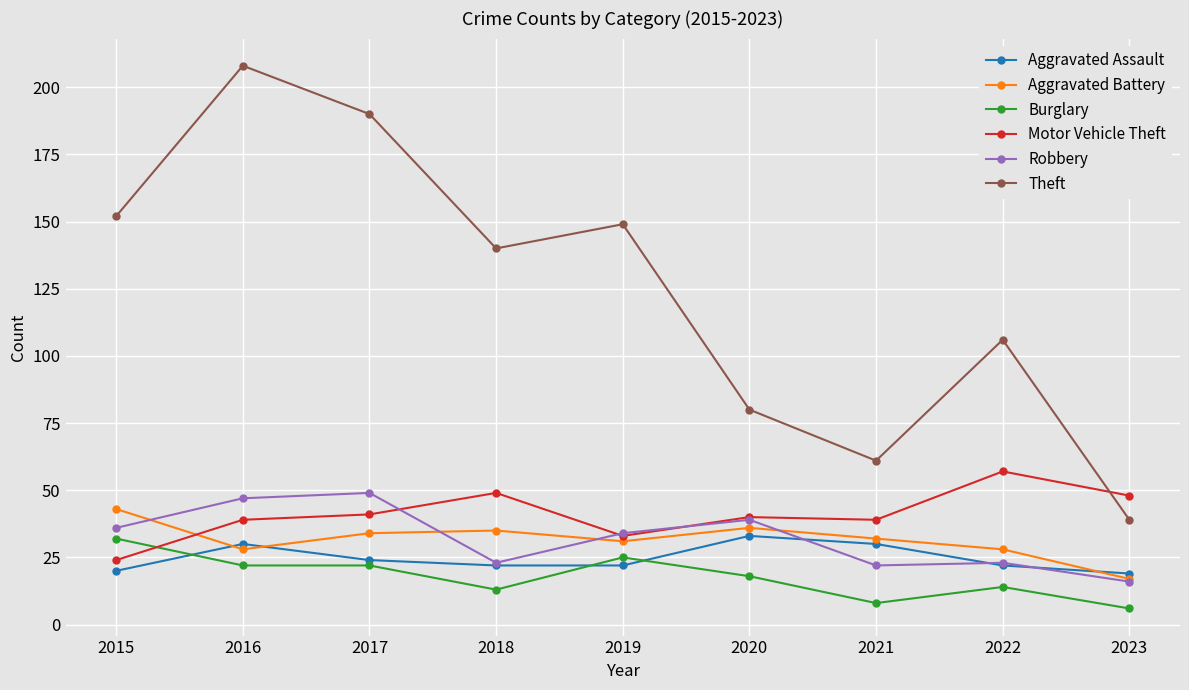

True or false: Motor Vehicle Theft has more than 1 points higher than both neighbors.

True